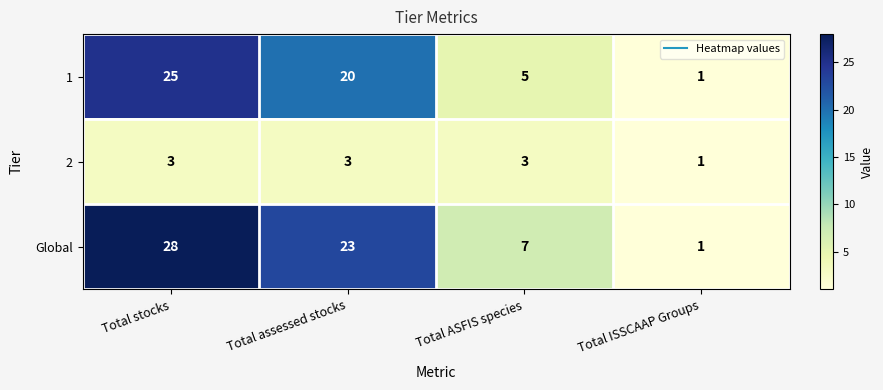

The value of 1 at Total stocks is 12. True or false?

False